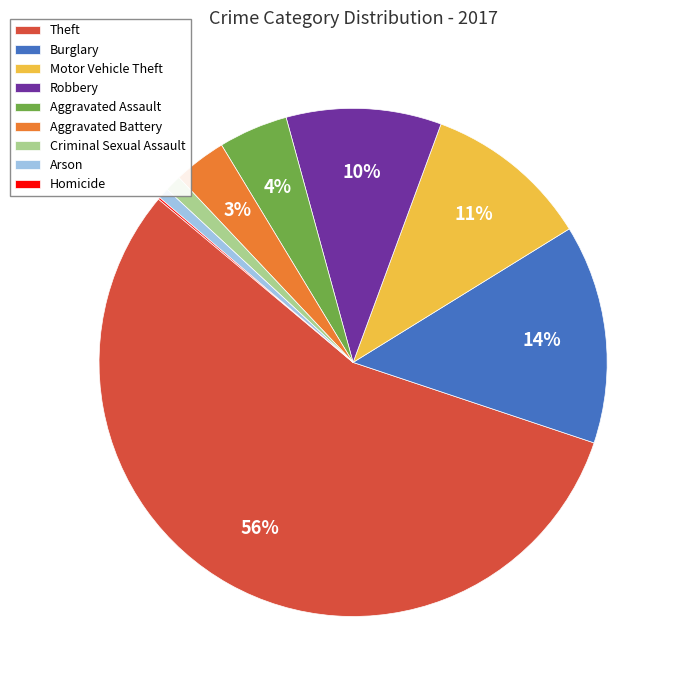

Which has a higher value, Criminal Sexual Assault or Motor Vehicle Theft?

Motor Vehicle Theft